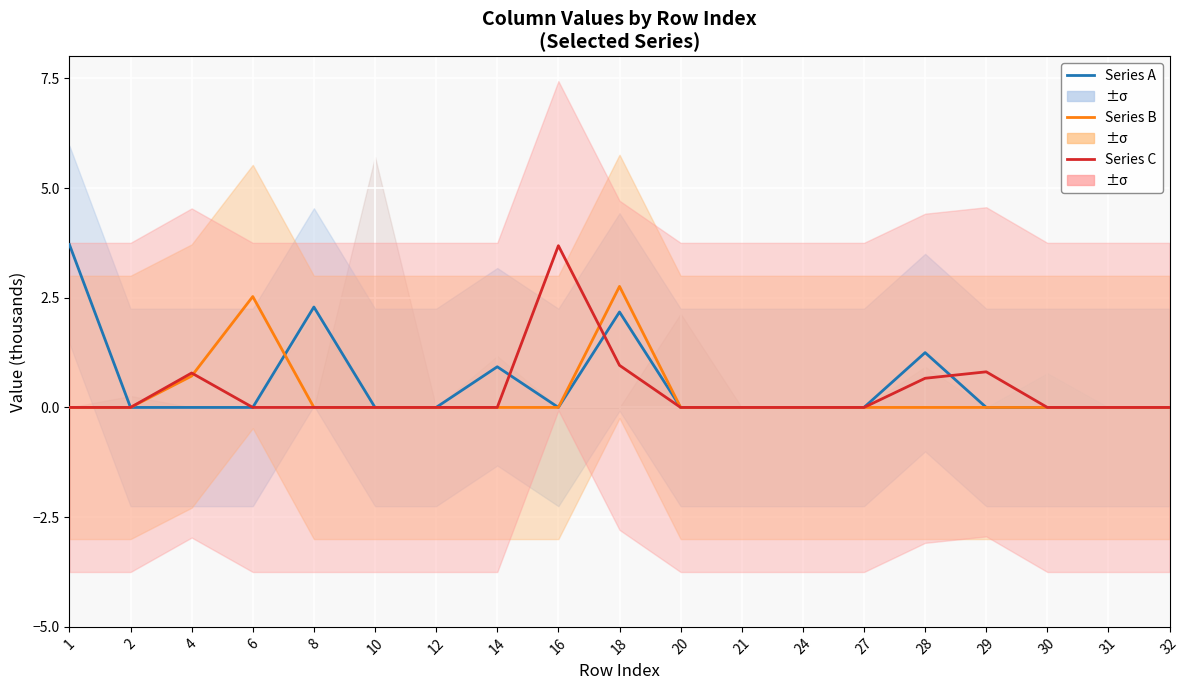

What is the difference between the highest and lowest values at 14?

0.9